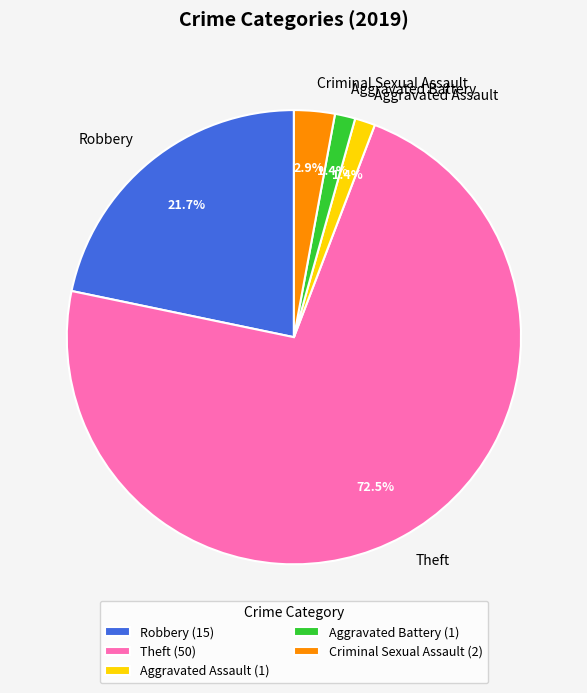

How many segments does this pie chart have?

5